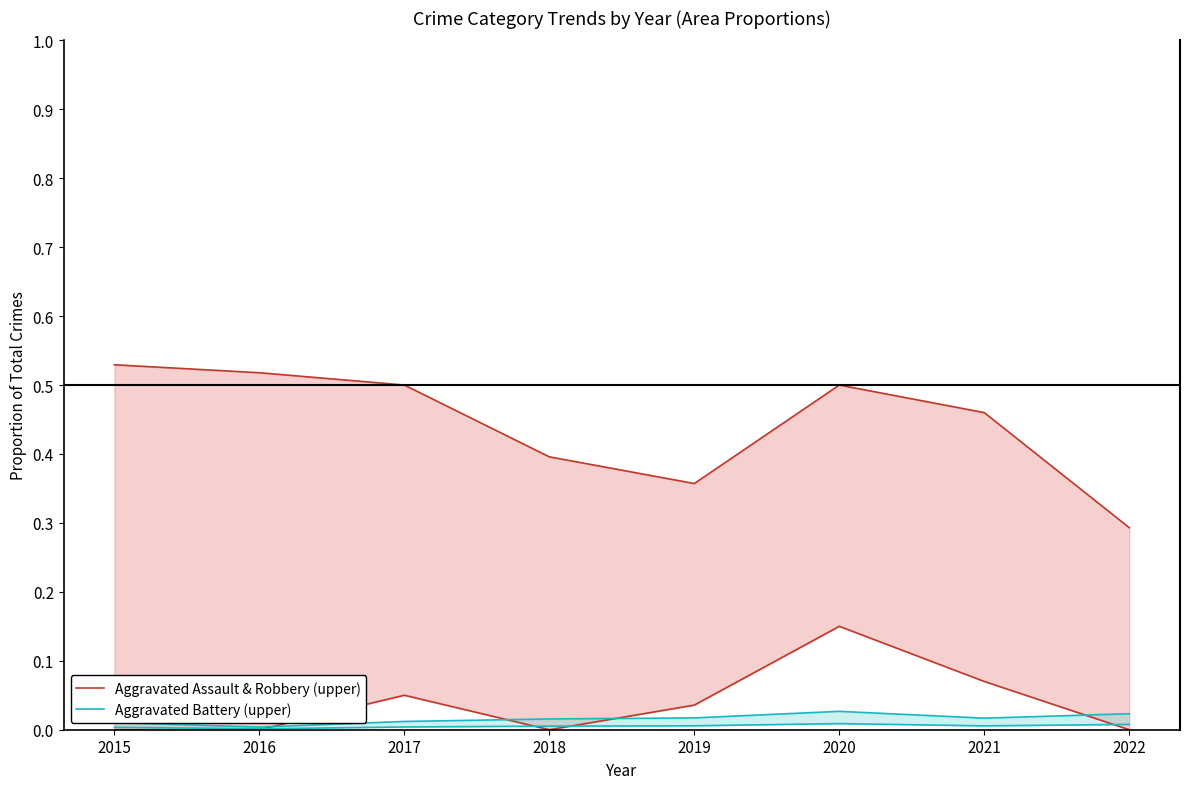

Which series has the largest total across all categories?

Aggravated Assault & Robbery (upper)